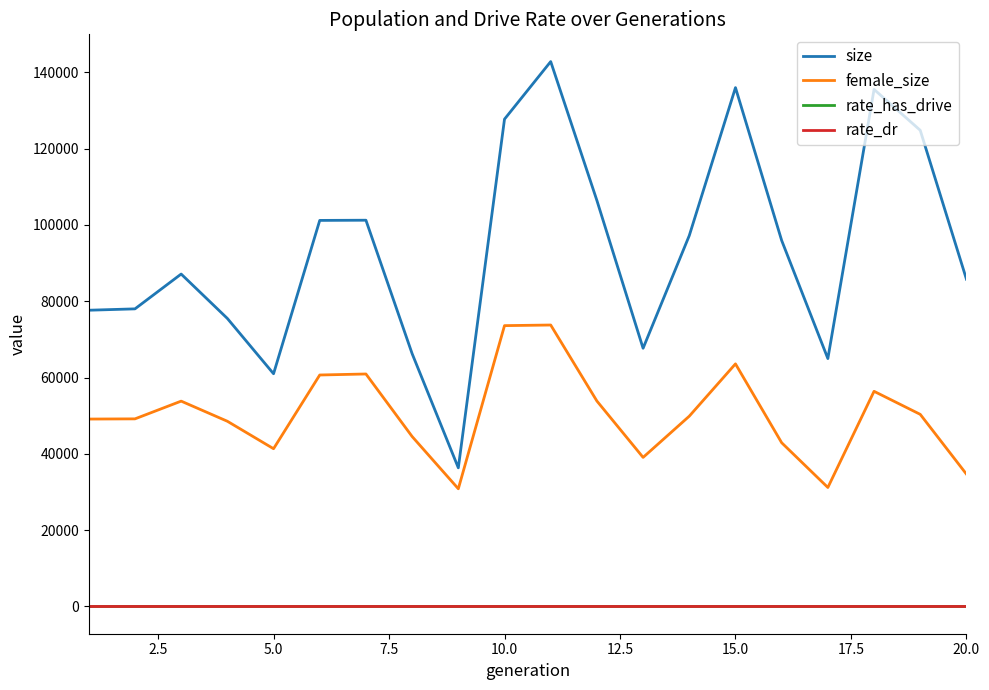

True or false: size and female_size intersect in this chart.

False